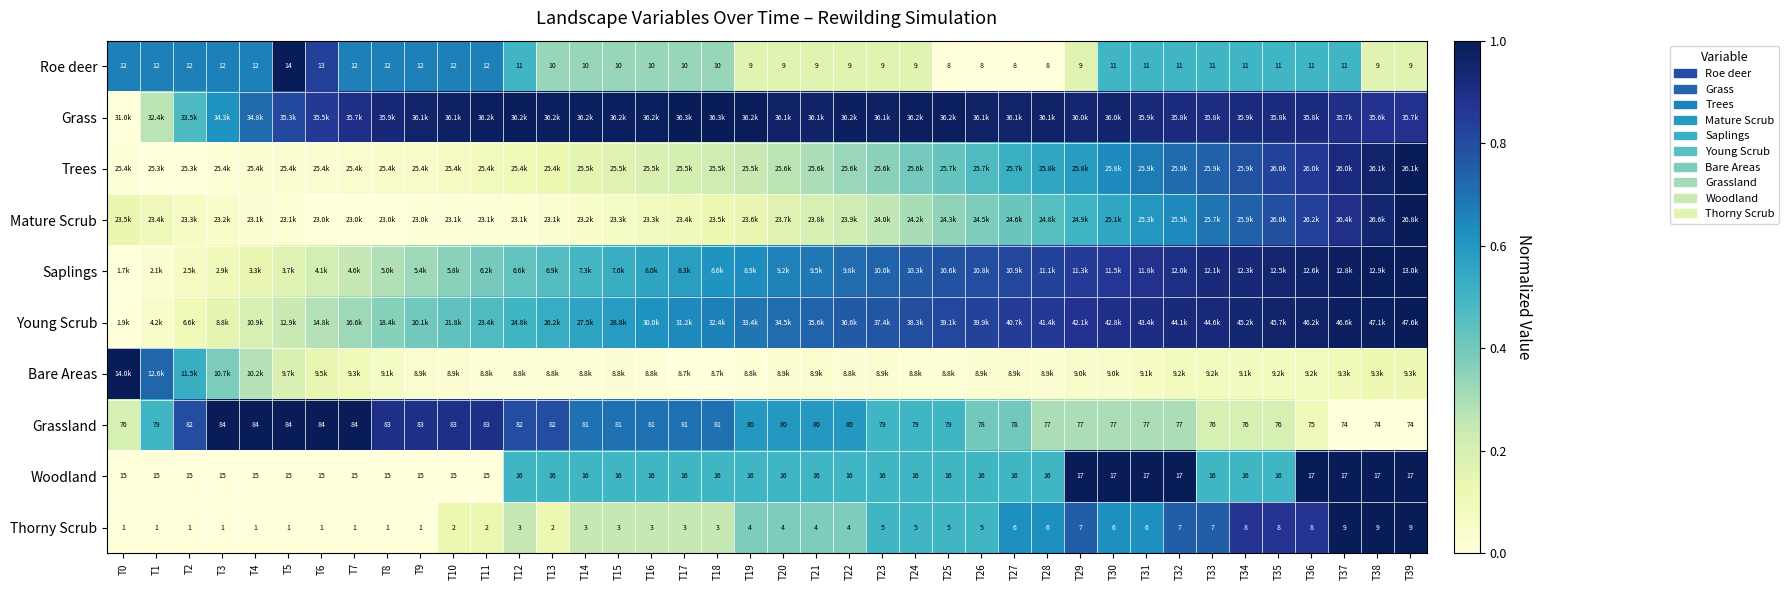

Which category has the highest value in the Mature Scrub series?

T39